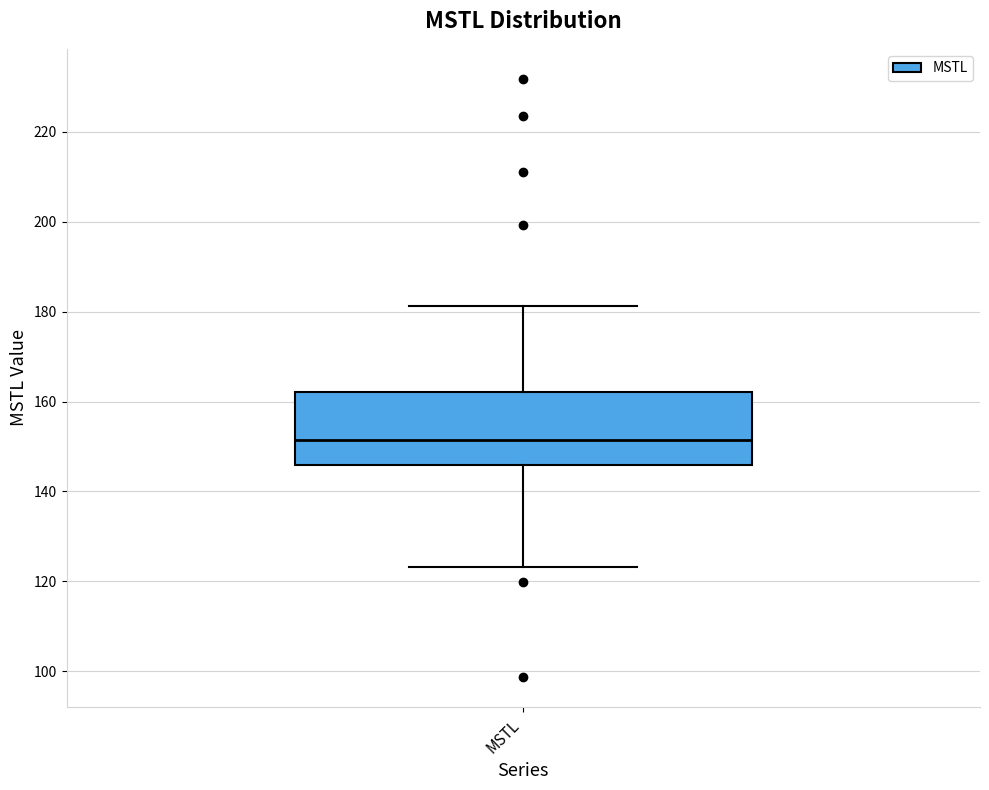

Read this box plot against the y-axis: the position of the median line, the range covered by the box, and the ends of both whiskers. The values are not printed on the chart, so give them approximately, as read against the axis.

median 152, box 146 to 162, whiskers 124 to 182